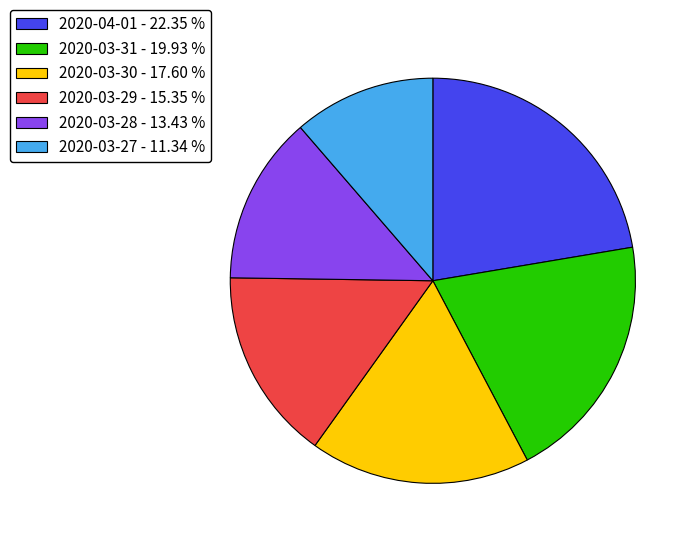

Combined, do 2020-03-31 - 19.93 % and 2020-04-01 - 22.35 % account for over 50%?

No